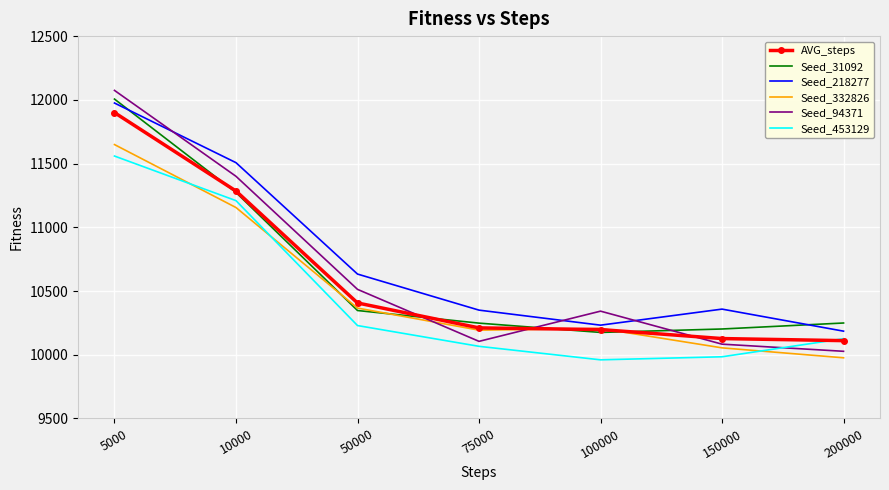

Which category has the highest value in the Seed_453129 series?

5000